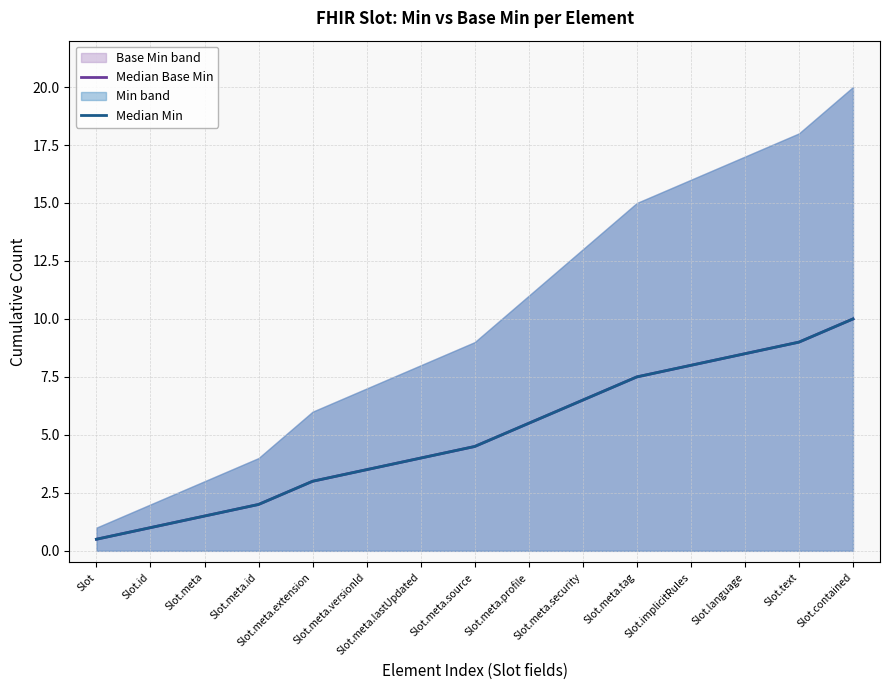

What is the maximum value shown in the chart?

10.0